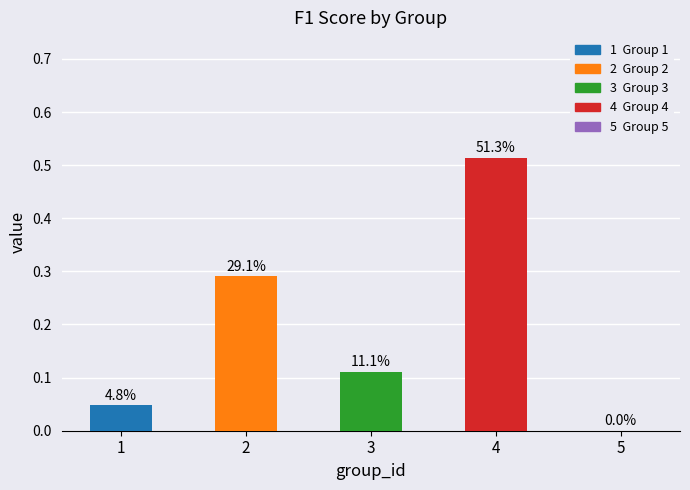

Does the chart contain any negative values?

No